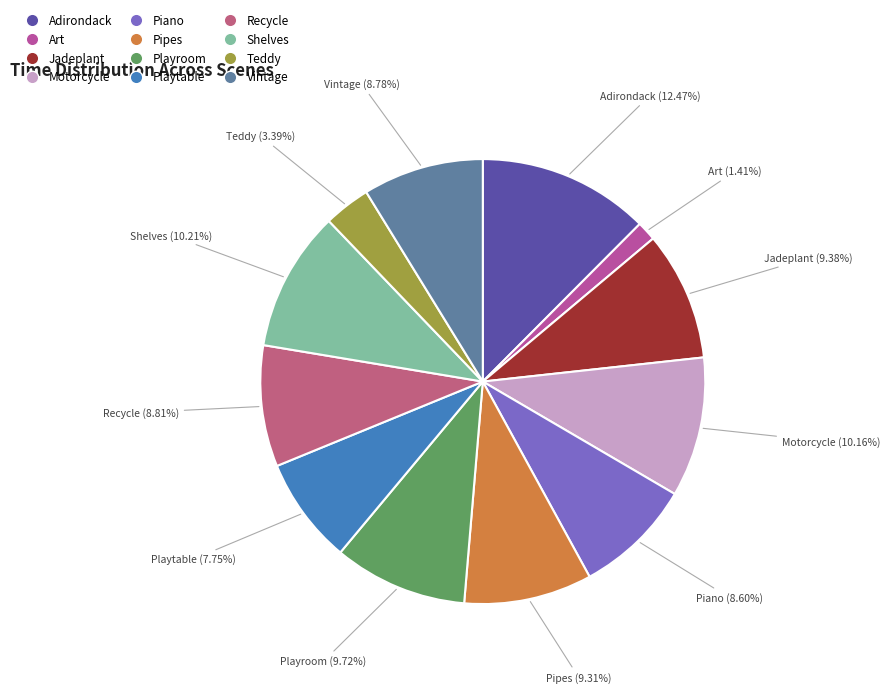

To the nearest percent, what percentage of the pie is Pipes?

9%